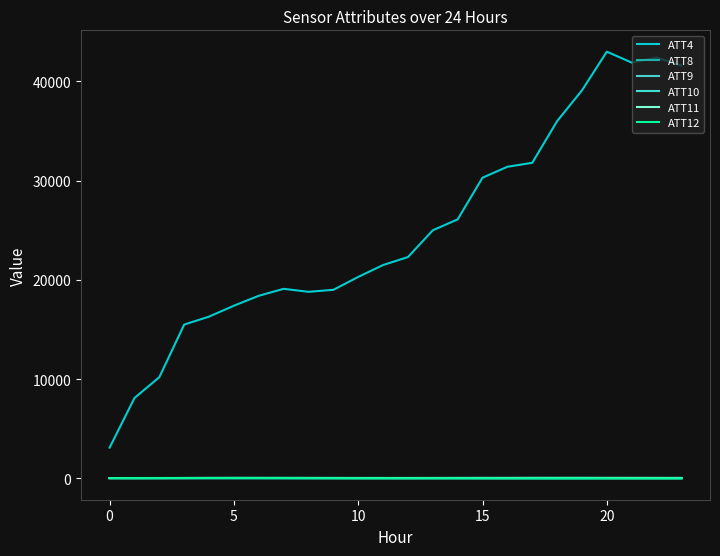

In ATT12, how many points are lower than both neighbors (excluding endpoints)?

2